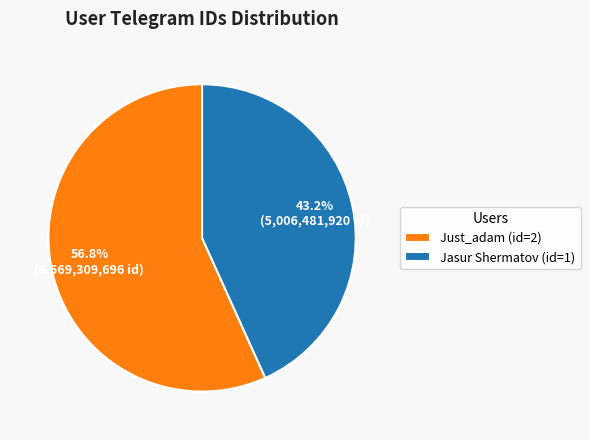

What percentage is the Just_adam (id=2) slice, to the nearest percent?

57%